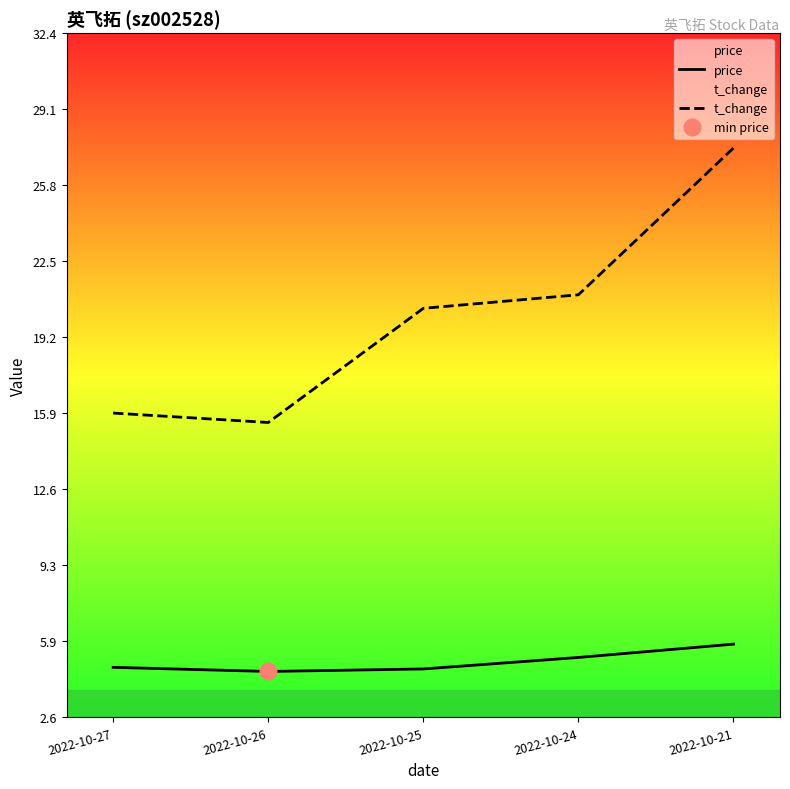

Does the chart display data point markers on the line(s)?

No